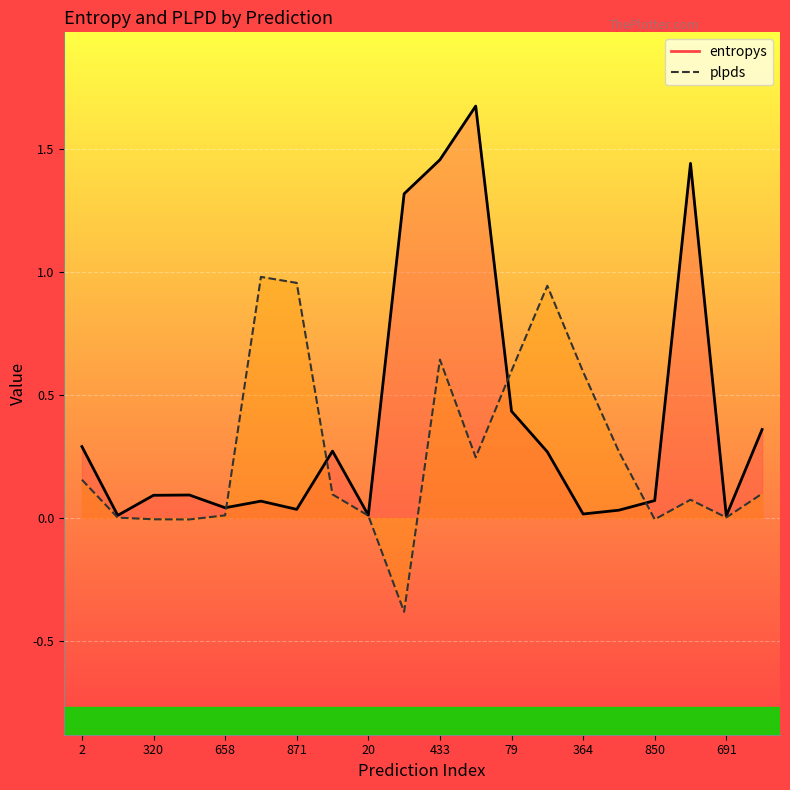

What value does the plpds series have at 79?

0.6